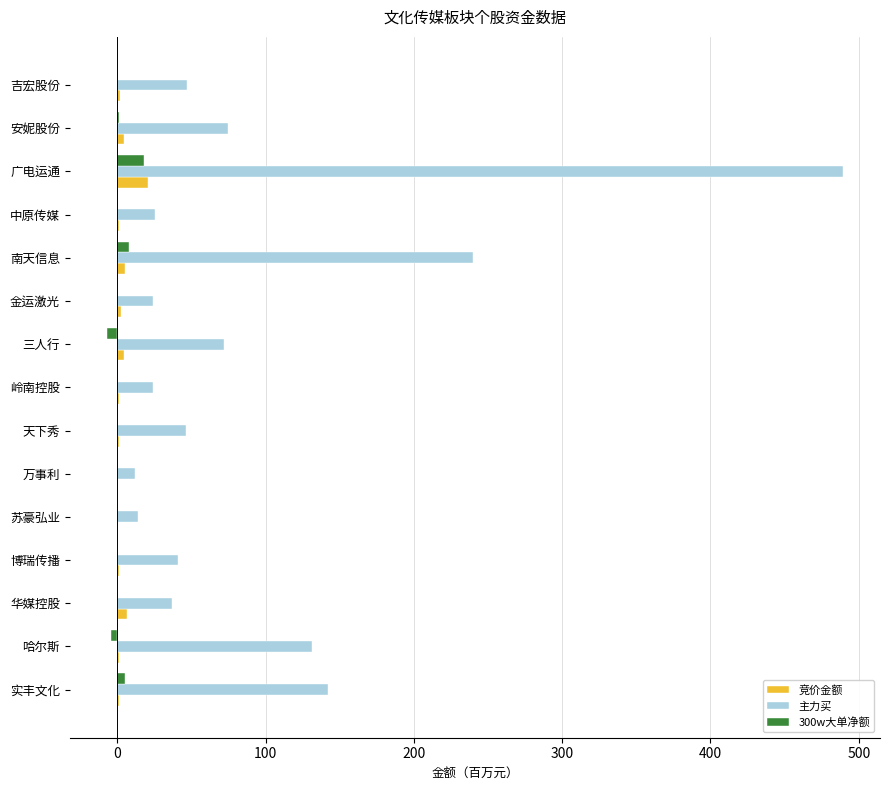

How many distinct data groups are displayed?

3